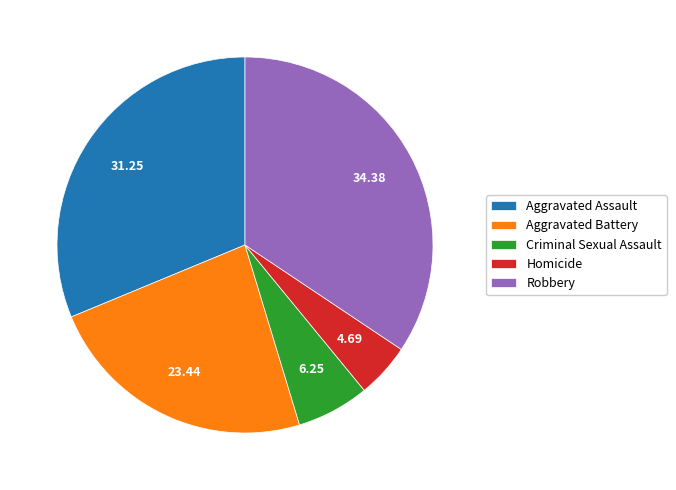

Which category has the biggest portion of the pie?

Robbery